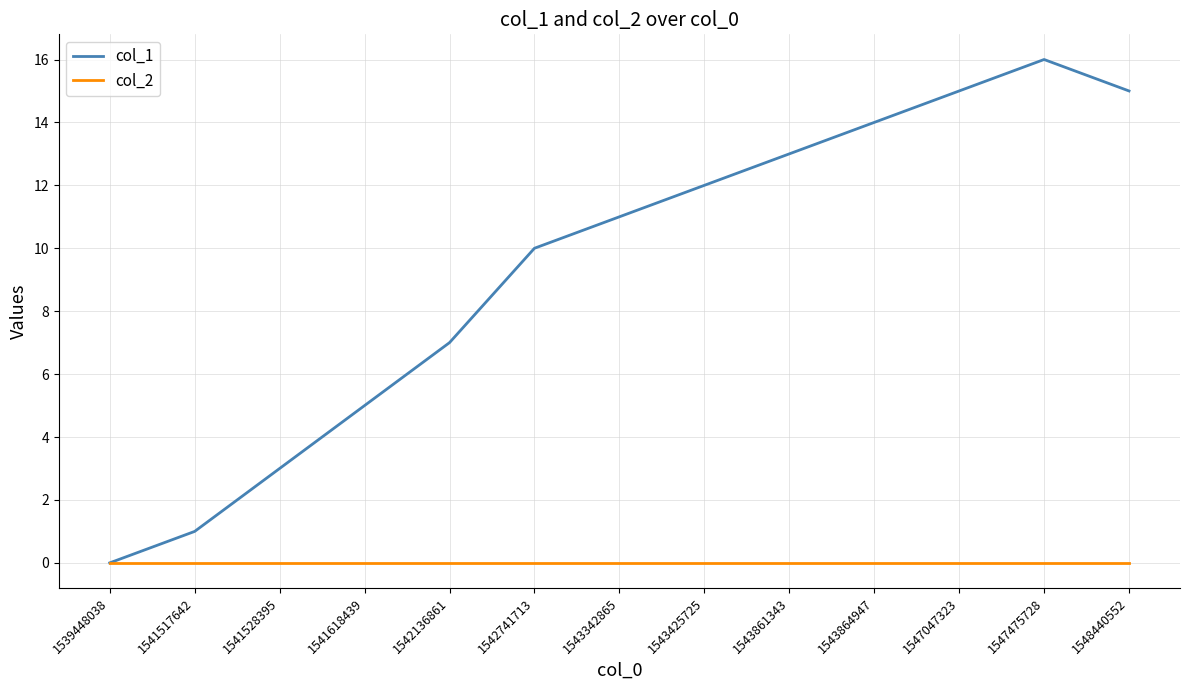

What is the average value of the col_1 series?

9